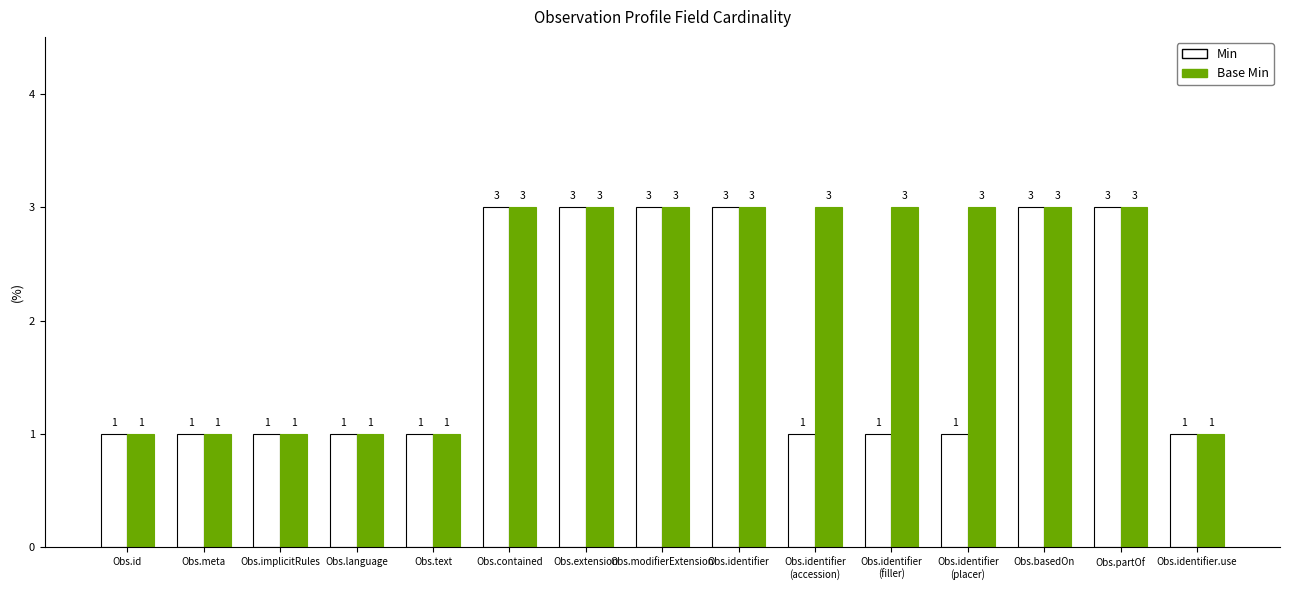

What is the greatest value displayed?

3